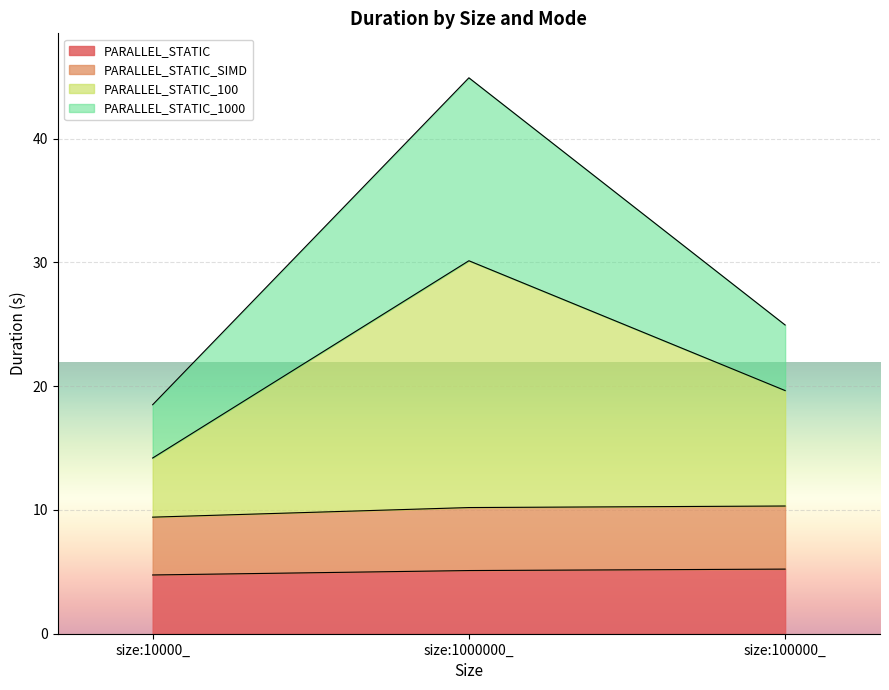

At which category is the sum across all series the highest?

size:1000000_